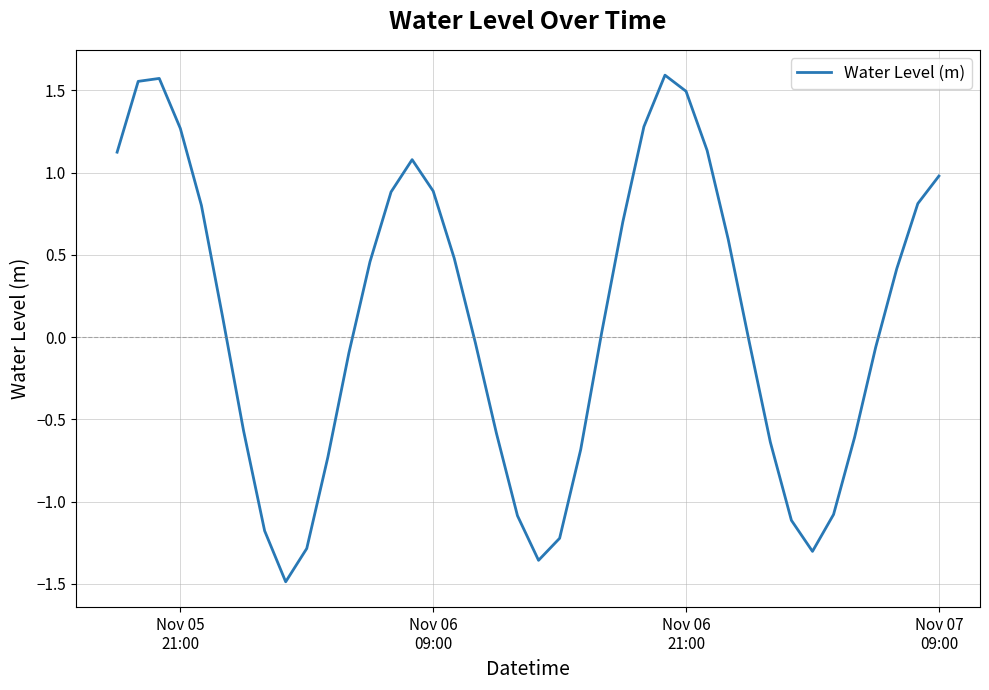

What is the minimum value shown in the chart?

-1.5